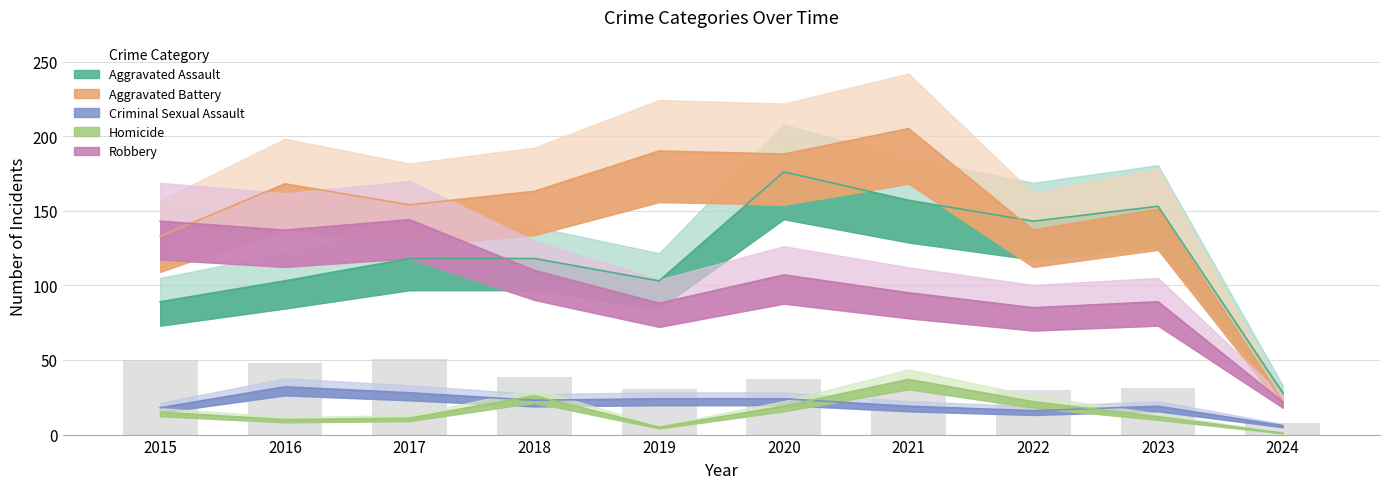

At which label does Homicide first exceed 15?

2018